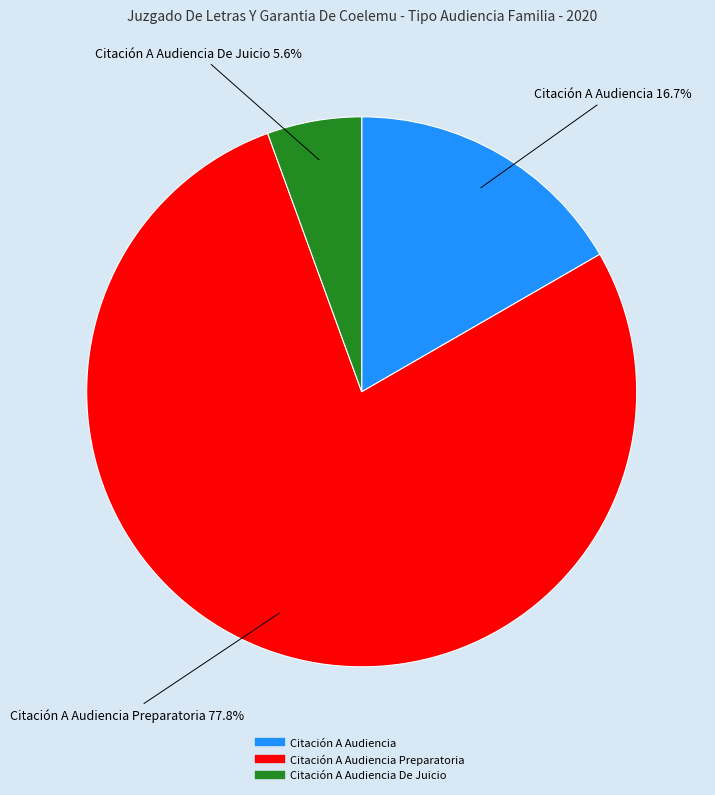

Is there a majority slice in this chart?

Yes